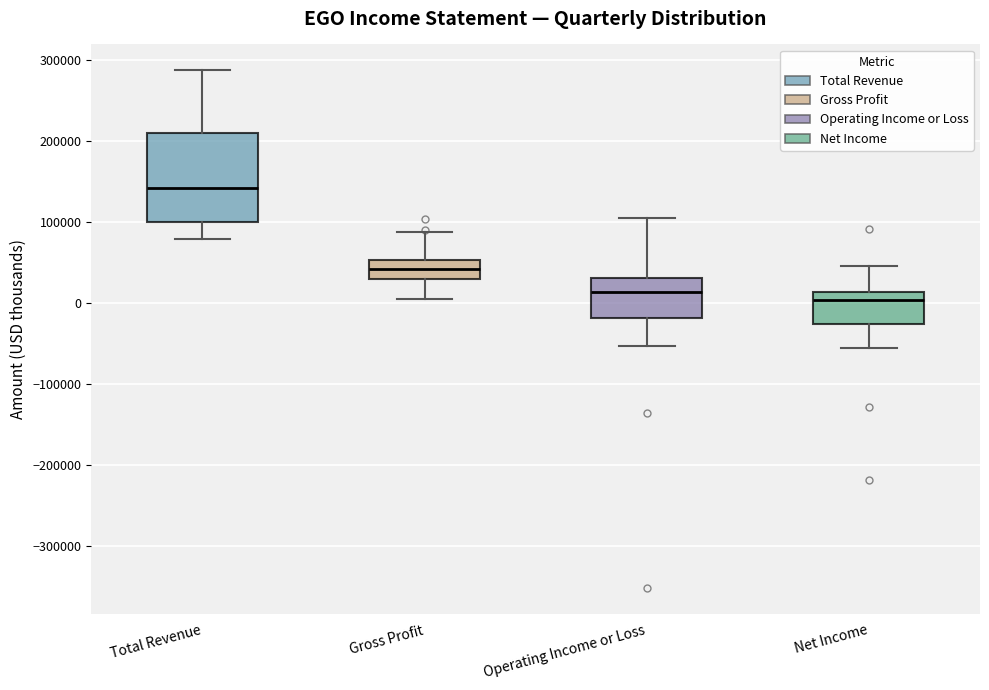

Which box is the tallest, from its lower edge to its upper edge?

Total Revenue